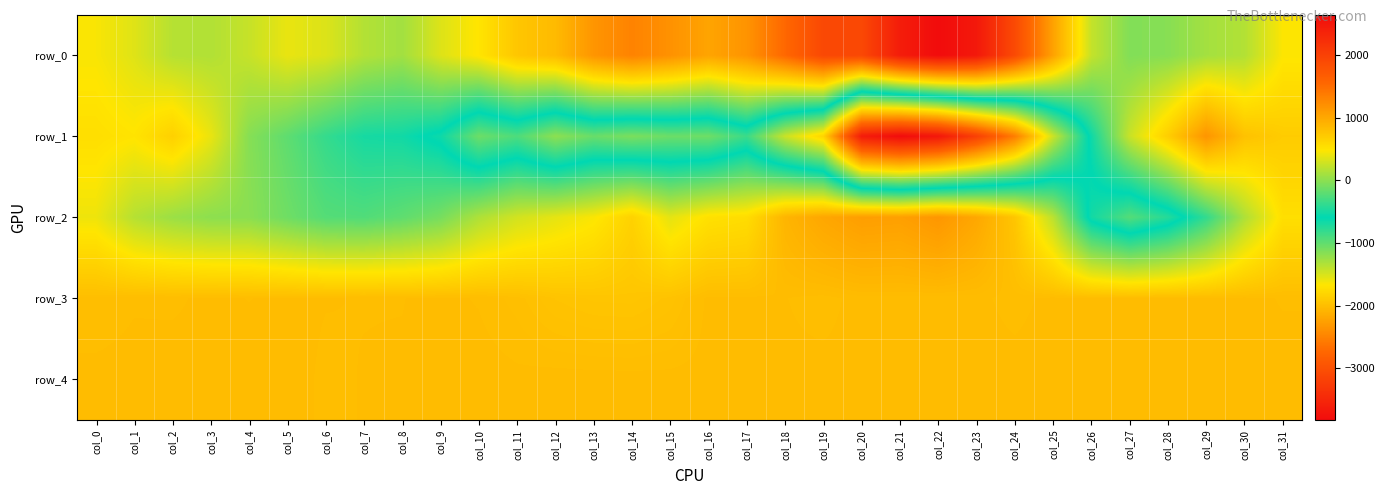

How many series are shown in this chart?

5